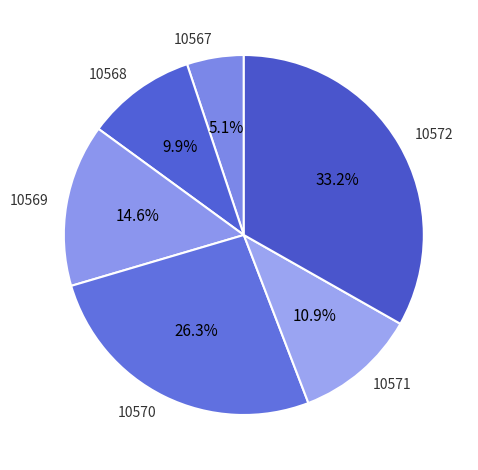

To the nearest percent, what is the difference between the 10571 and 10568 slice percentages?

1%